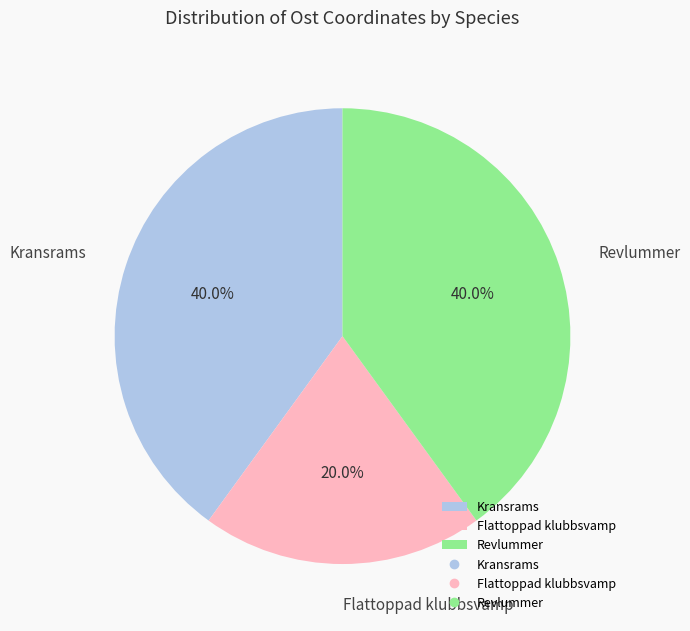

What is the ratio of the value at Flattoppad klubbsvamp to the value at Revlummer?

0.5